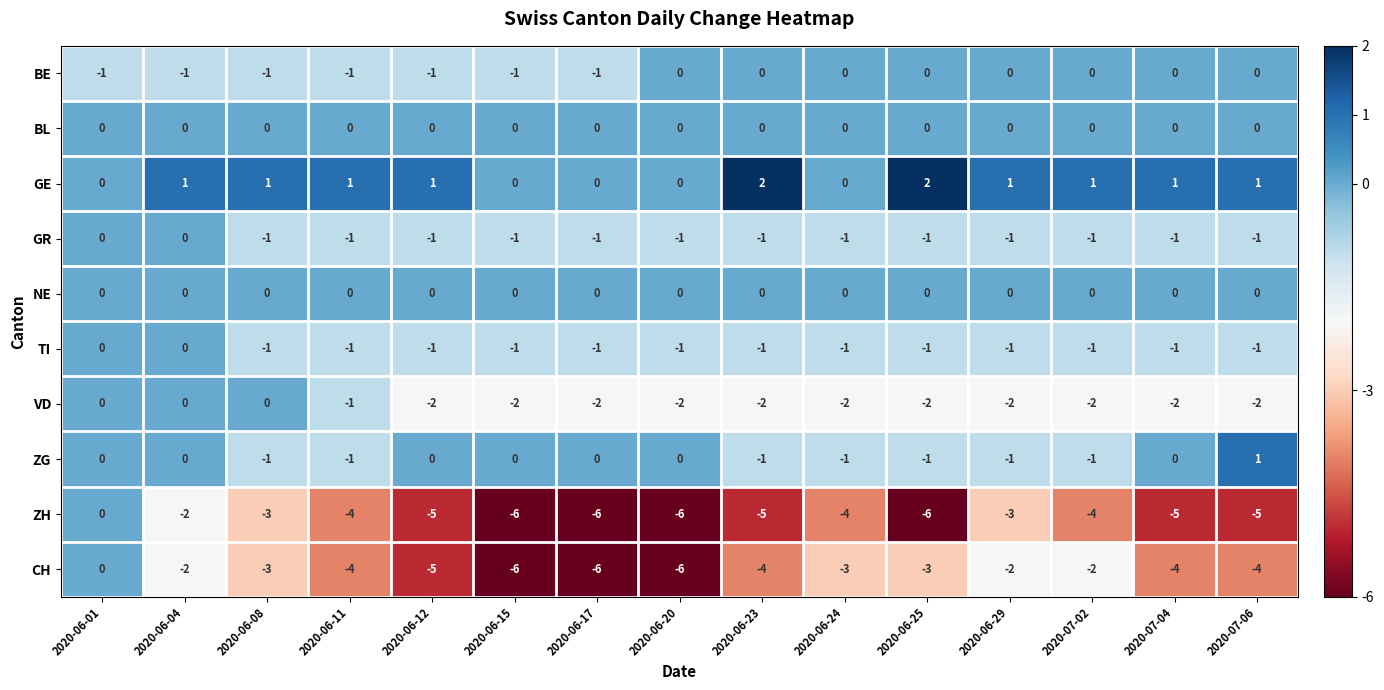

What is the difference between the maximum and minimum values in the CH series?

6